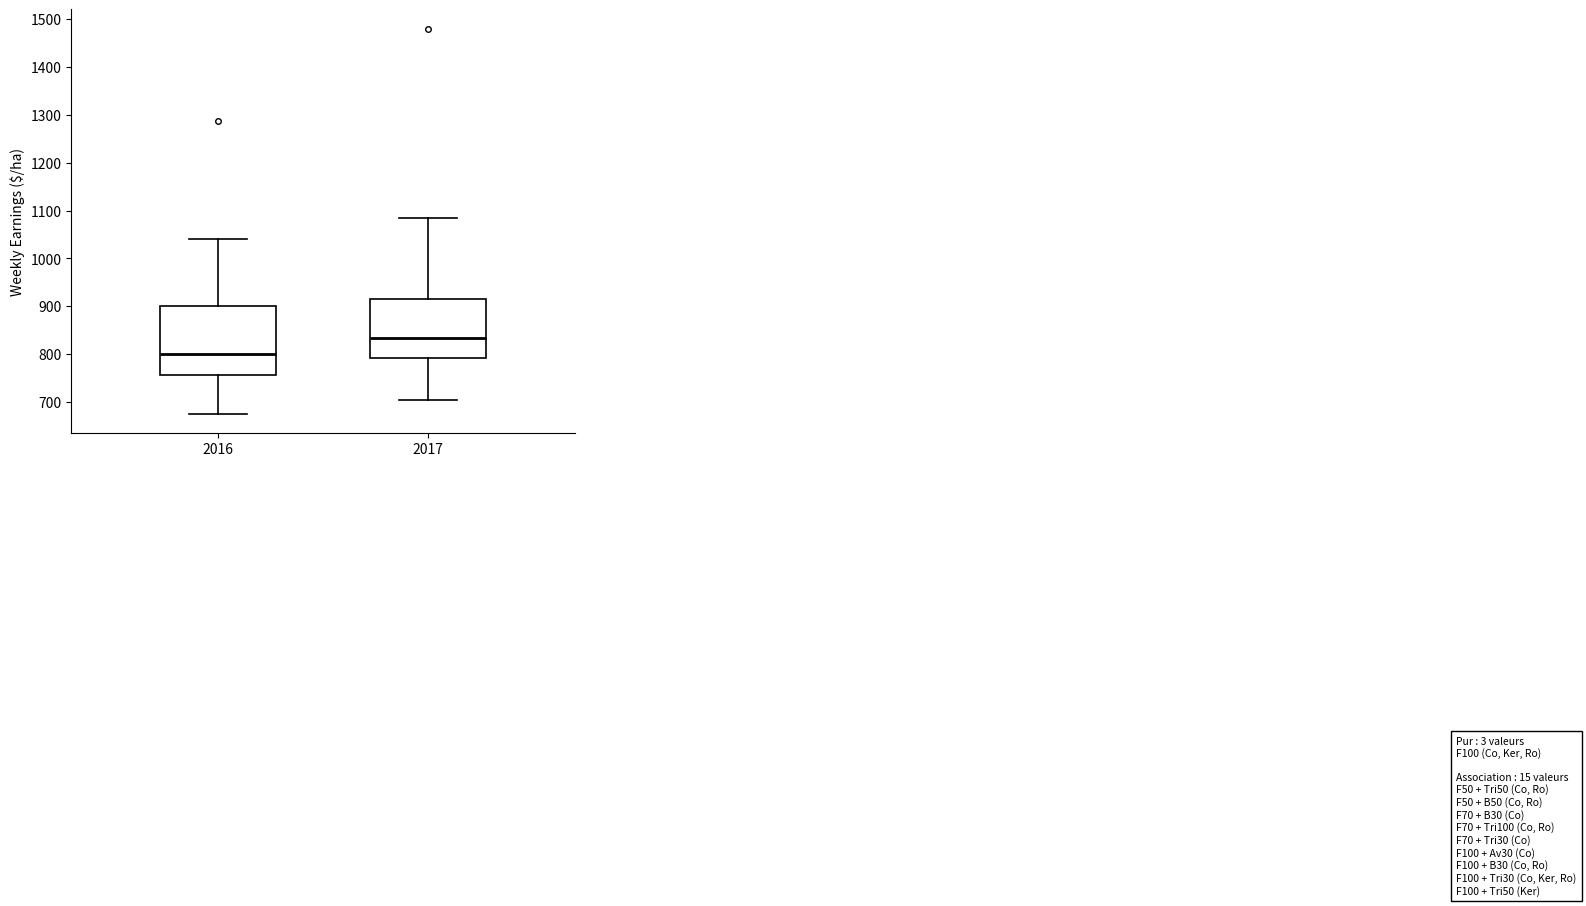

Reading left to right, transcribe this box plot: for each box, give where its median line is, the range the box spans, and where its two whiskers end, as read against the y-axis. The values are not printed on the chart, so give them approximately, as read against the axis.

2016: median 800, box 760 to 900, whiskers 680 to 1040
2017: median 830, box 790 to 910, whiskers 700 to 1080